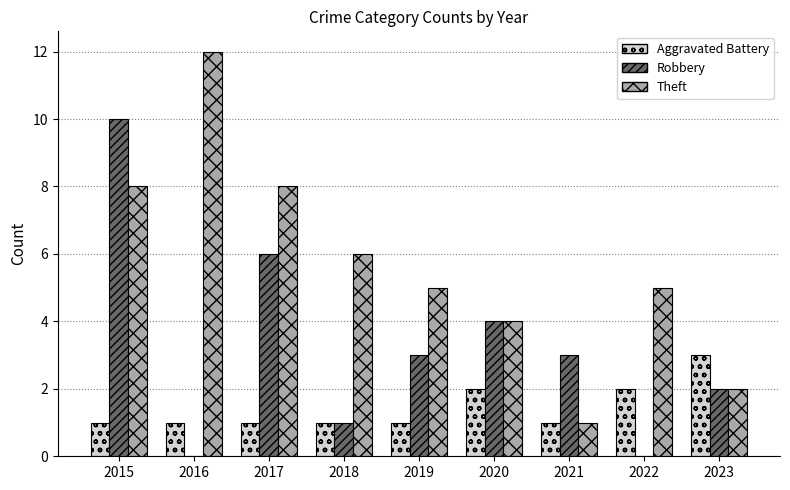

Which category has the highest value in the Theft series?

2016